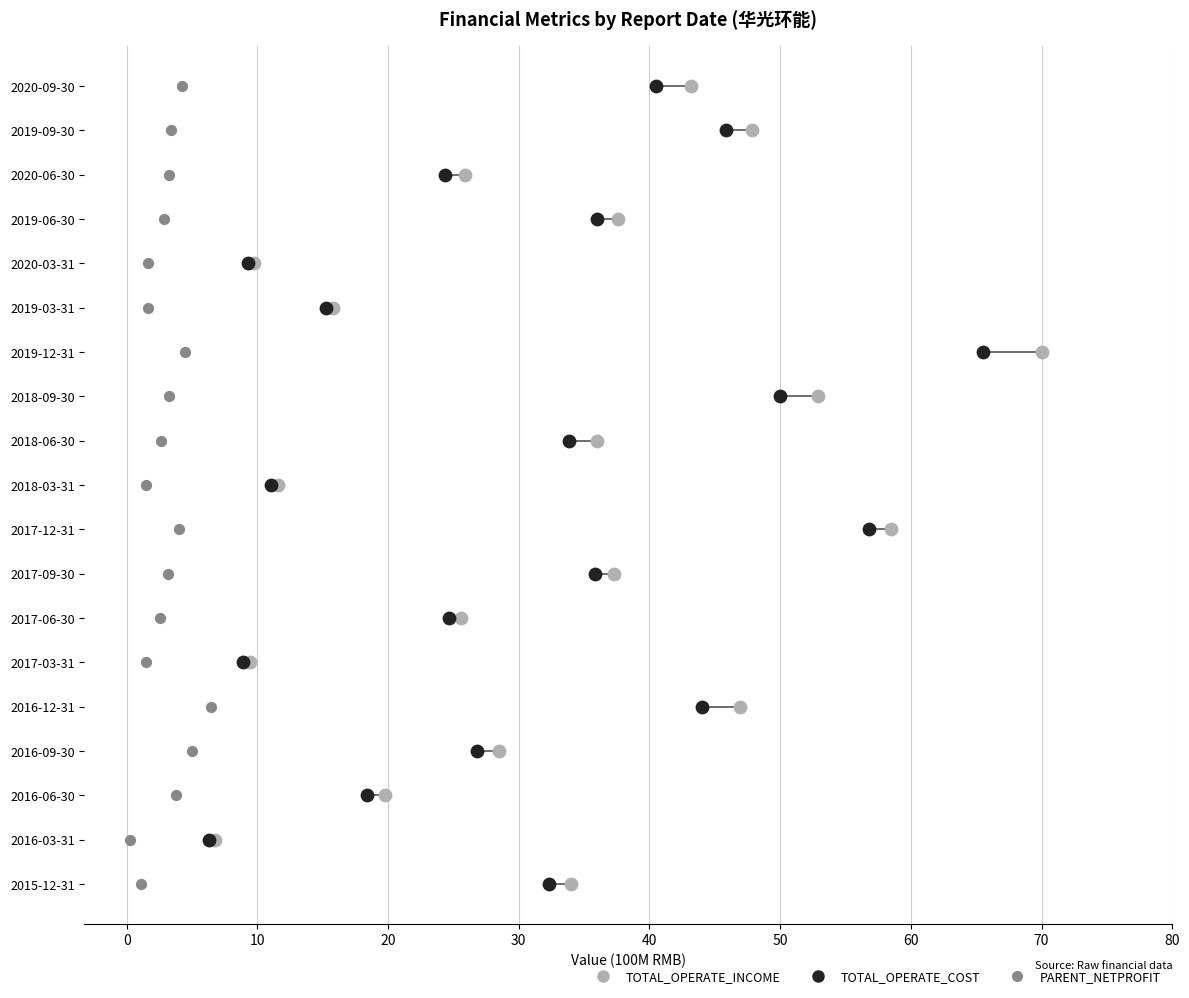

What are all the series names shown in the legend?

TOTAL_OPERATE_INCOME, TOTAL_OPERATE_COST, PARENT_NETPROFIT